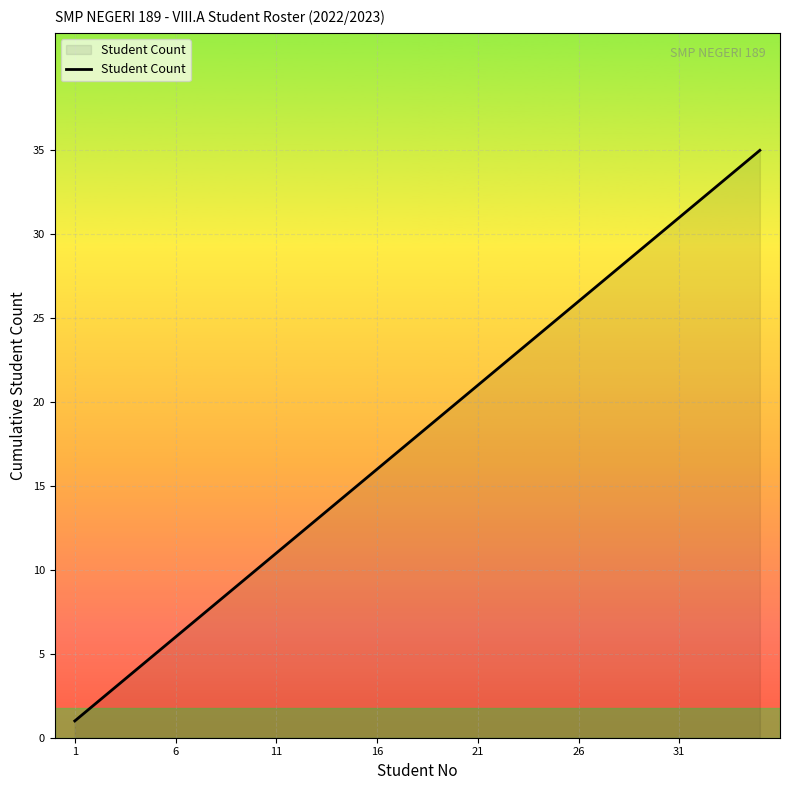

What is the minimum value shown in the chart?

1.0